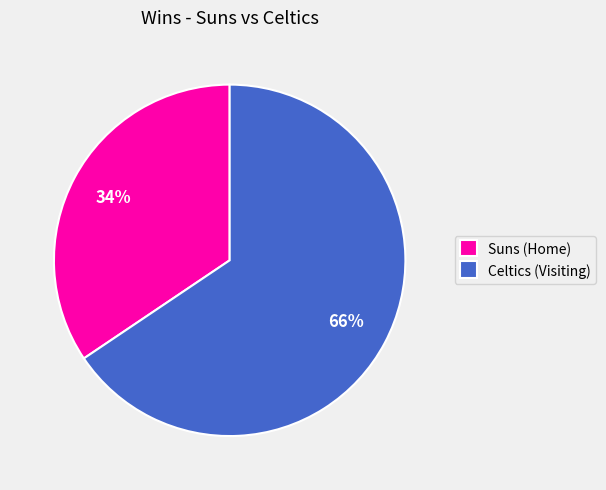

What is the ratio of the value at Suns (Home) to the value at Celtics (Visiting)?

0.5